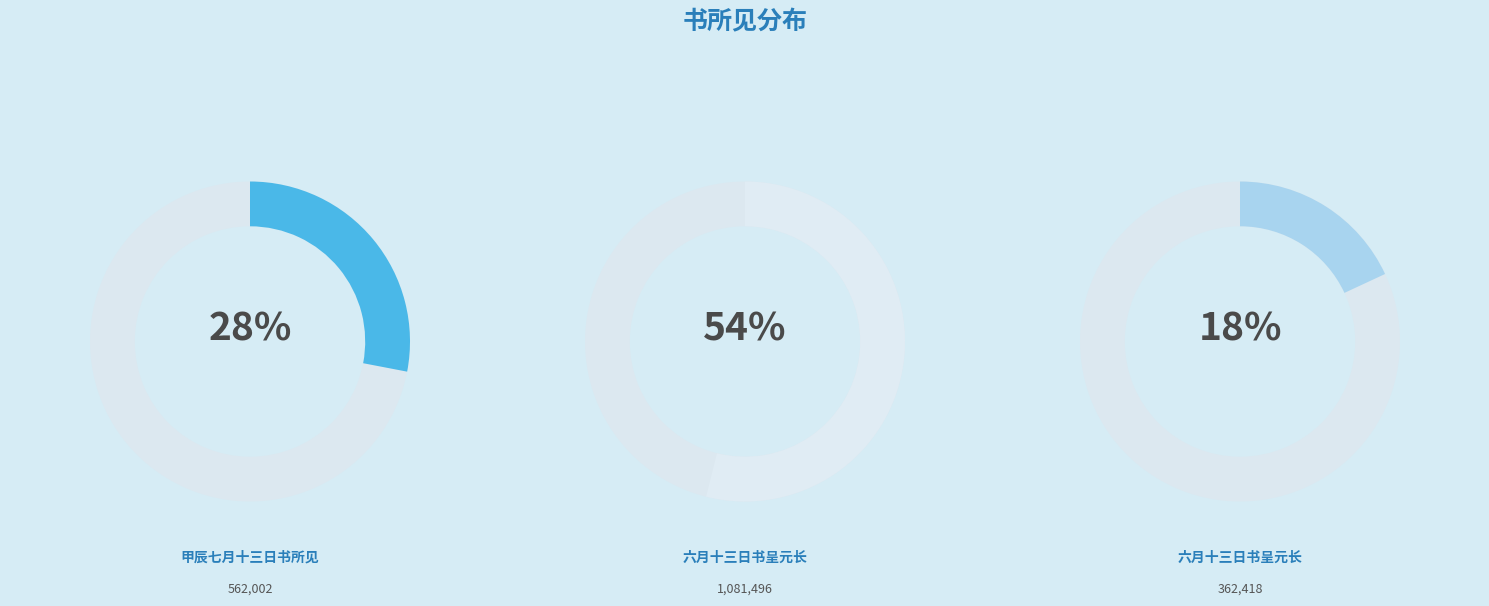

What is the majority slice?

六月十三日书呈元长